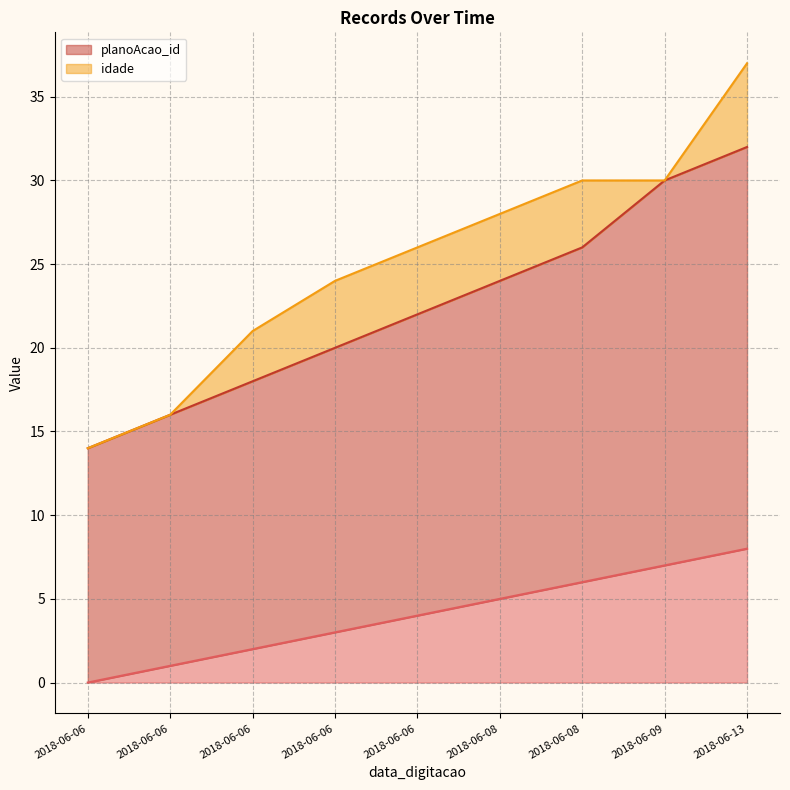

Does the chart have visible grid lines?

Yes